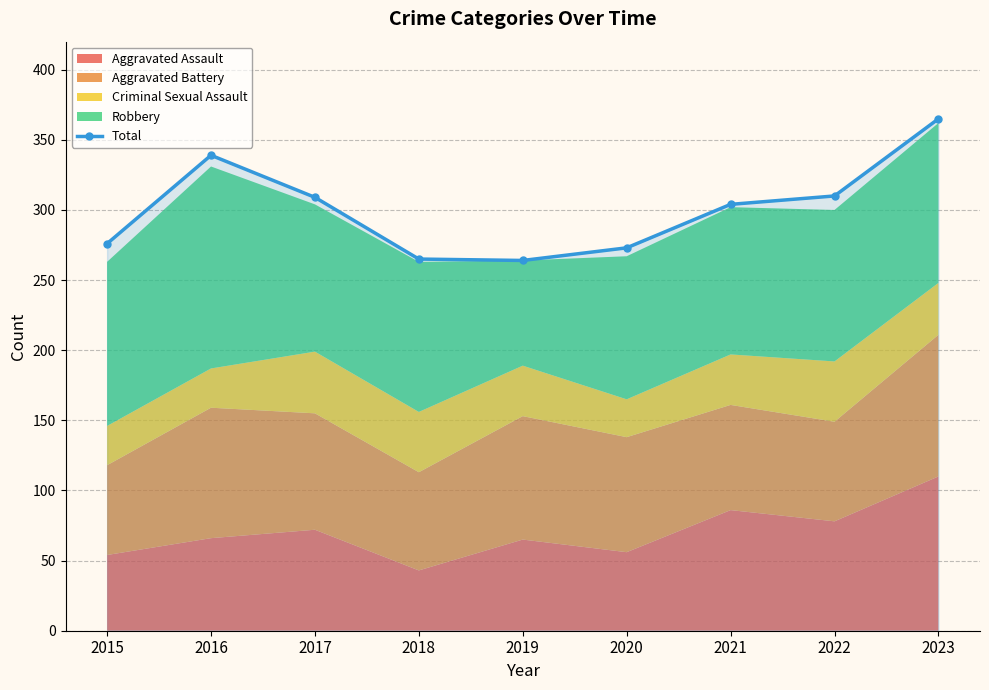

How many values are below 304?

4